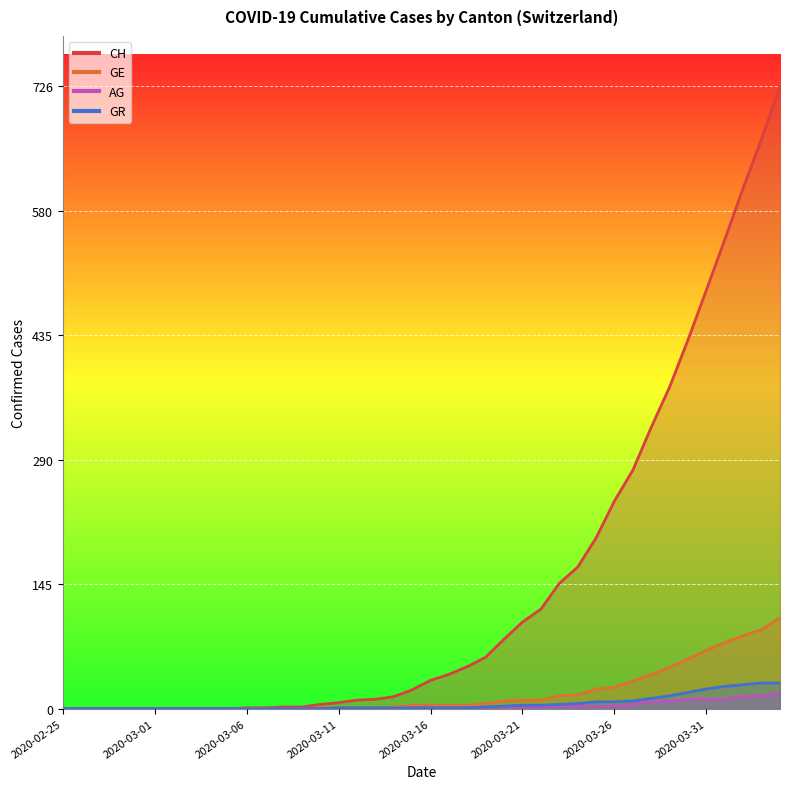

Reading left to right, what are all the values shown in this chart?

CH: 2020-02-25=0	2020-02-26=0	2020-02-27=0	2020-02-28=0	2020-02-29=0	2020-03-01=0	2020-03-02=0	2020-03-03=0	2020-03-04=0	2020-03-05=0	2020-03-06=1	2020-03-07=1	2020-03-08=2	2020-03-09=2	2020-03-10=5	2020-03-11=7	2020-03-12=10	2020-03-13=11	2020-03-14=14	2020-03-15=22	2020-03-16=33	2020-03-17=40	2020-03-18=49	2020-03-19=60	2020-03-20=81	2020-03-21=101	2020-03-22=116	2020-03-23=146	2020-03-24=165	2020-03-25=199	2020-03-26=242	2020-03-27=278	2020-03-28=328	2020-03-29=375	2020-03-30=430	2020-03-31=488	2020-04-01=547	2020-04-02=607	2020-04-03=664	2020-04-04=726
GE: 2020-02-25=0	2020-02-26=0	2020-02-27=0	2020-02-28=0	2020-02-29=0	2020-03-01=0	2020-03-02=0	2020-03-03=0	2020-03-04=0	2020-03-05=0	2020-03-06=0	2020-03-07=0	2020-03-08=0	2020-03-09=0	2020-03-10=1	2020-03-11=1	2020-03-12=1	2020-03-13=1	2020-03-14=2	2020-03-15=4	2020-03-16=4	2020-03-17=4	2020-03-18=4	2020-03-19=6	2020-03-20=9	2020-03-21=10	2020-03-22=10	2020-03-23=15	2020-03-24=16	2020-03-25=23	2020-03-26=25	2020-03-27=32	2020-03-28=40	2020-03-29=48	2020-03-30=58	2020-03-31=68	2020-04-01=77	2020-04-02=85	2020-04-03=92	2020-04-04=106
AG: 2020-02-25=0	2020-02-26=0	2020-02-27=0	2020-02-28=0	2020-02-29=0	2020-03-01=0	2020-03-02=0	2020-03-03=0	2020-03-04=0	2020-03-05=0	2020-03-06=0	2020-03-07=0	2020-03-08=0	2020-03-09=0	2020-03-10=0	2020-03-11=0	2020-03-12=0	2020-03-13=0	2020-03-14=0	2020-03-15=1	2020-03-16=1	2020-03-17=1	2020-03-18=1	2020-03-19=2	2020-03-20=2	2020-03-21=2	2020-03-22=2	2020-03-23=3	2020-03-24=3	2020-03-25=2	2020-03-26=3	2020-03-27=5	2020-03-28=8	2020-03-29=9	2020-03-30=11	2020-03-31=11	2020-04-01=11	2020-04-02=14	2020-04-03=15	2020-04-04=18
GR: 2020-02-25=0	2020-02-26=0	2020-02-27=0	2020-02-28=0	2020-02-29=0	2020-03-01=0	2020-03-02=0	2020-03-03=0	2020-03-04=0	2020-03-05=0	2020-03-06=0	2020-03-07=0	2020-03-08=0	2020-03-09=0	2020-03-10=0	2020-03-11=1	2020-03-12=1	2020-03-13=1	2020-03-14=1	2020-03-15=1	2020-03-16=1	2020-03-17=1	2020-03-18=1	2020-03-19=2	2020-03-20=3	2020-03-21=4	2020-03-22=4	2020-03-23=5	2020-03-24=6	2020-03-25=8	2020-03-26=8	2020-03-27=9	2020-03-28=12	2020-03-29=15	2020-03-30=19	2020-03-31=23	2020-04-01=26	2020-04-02=28	2020-04-03=30	2020-04-04=30